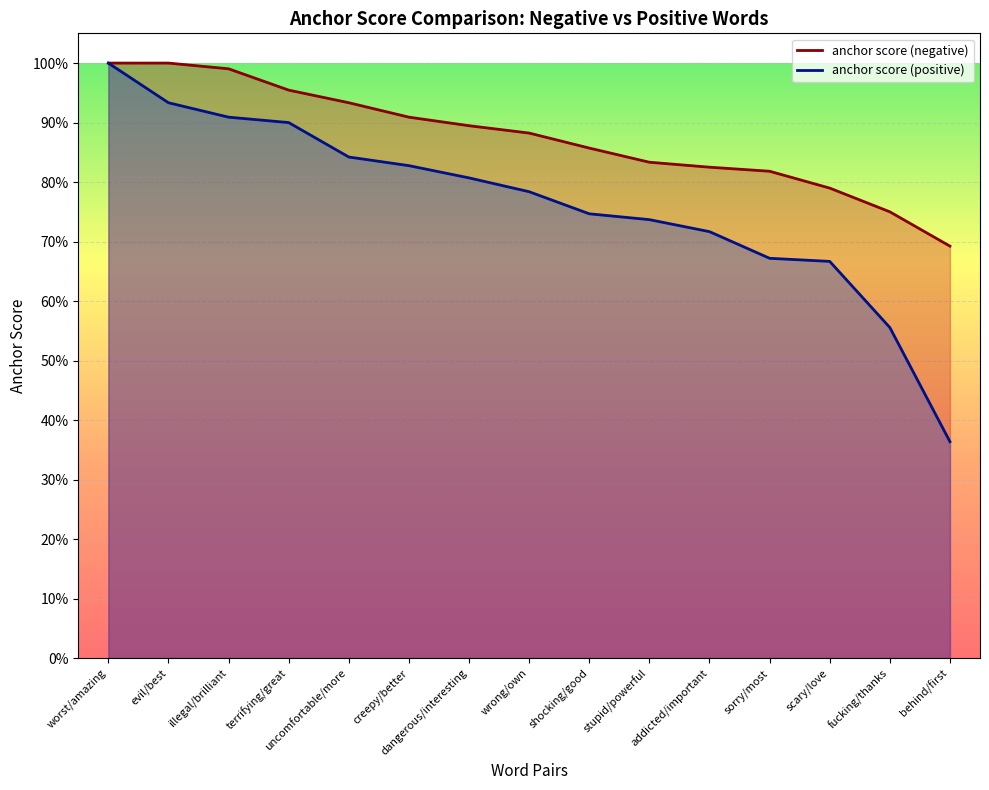

What is the maximum value for anchor score (positive)?

1.0